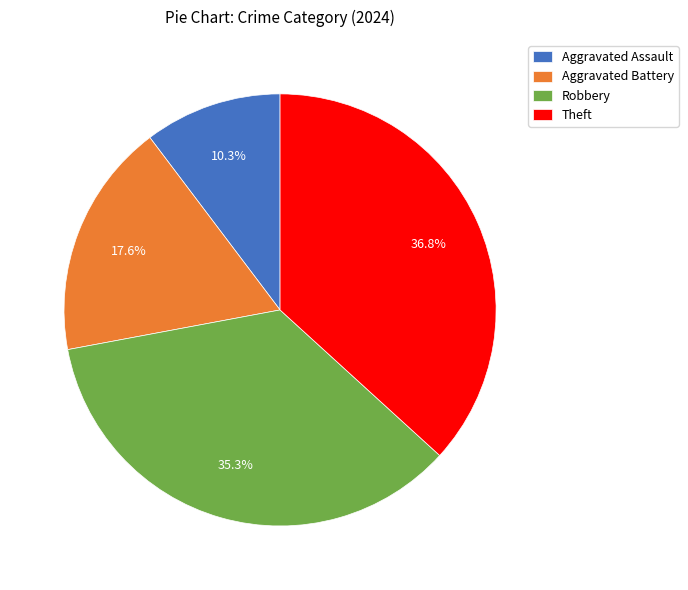

Is there a majority slice in this chart?

No